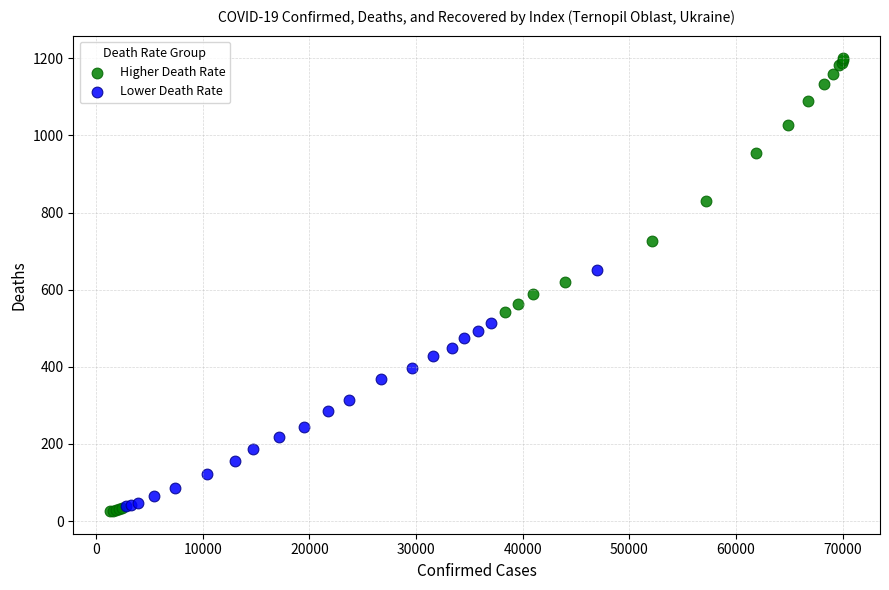

Which series reaches the maximum Y coordinate?

Higher Death Rate